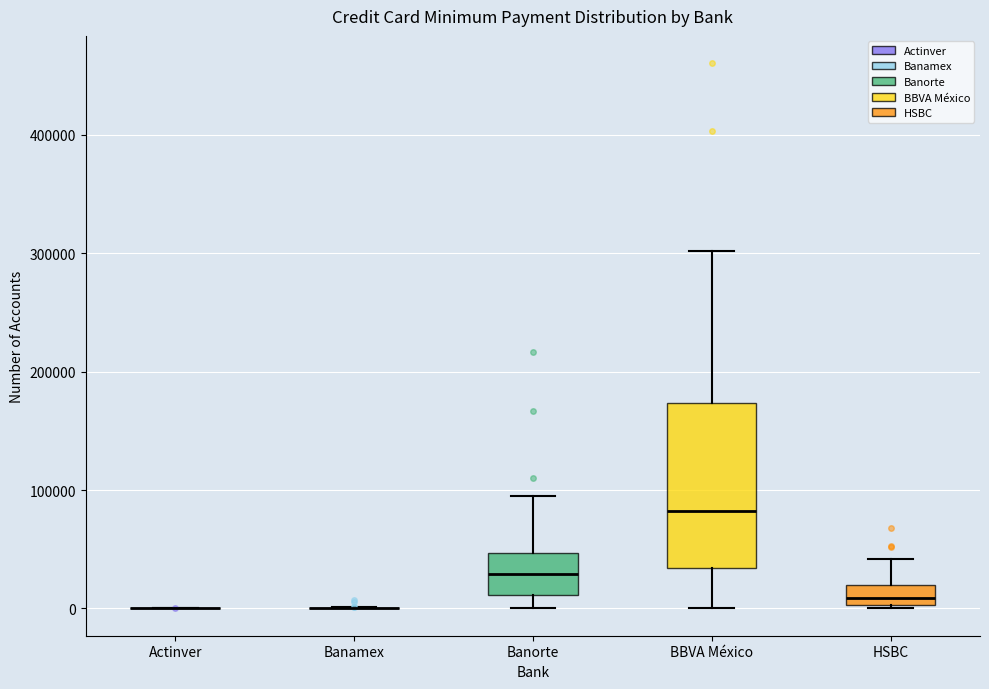

Comparing the boxes themselves (not the whiskers), which one is the tallest?

BBVA México